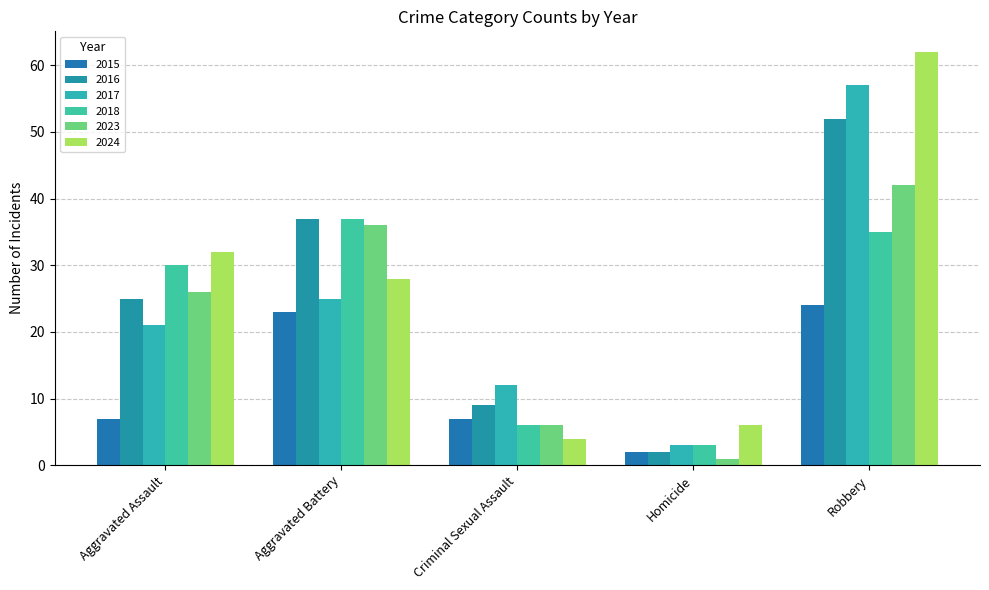

The 2016 series shows 2 at Homicide. True or false?

True